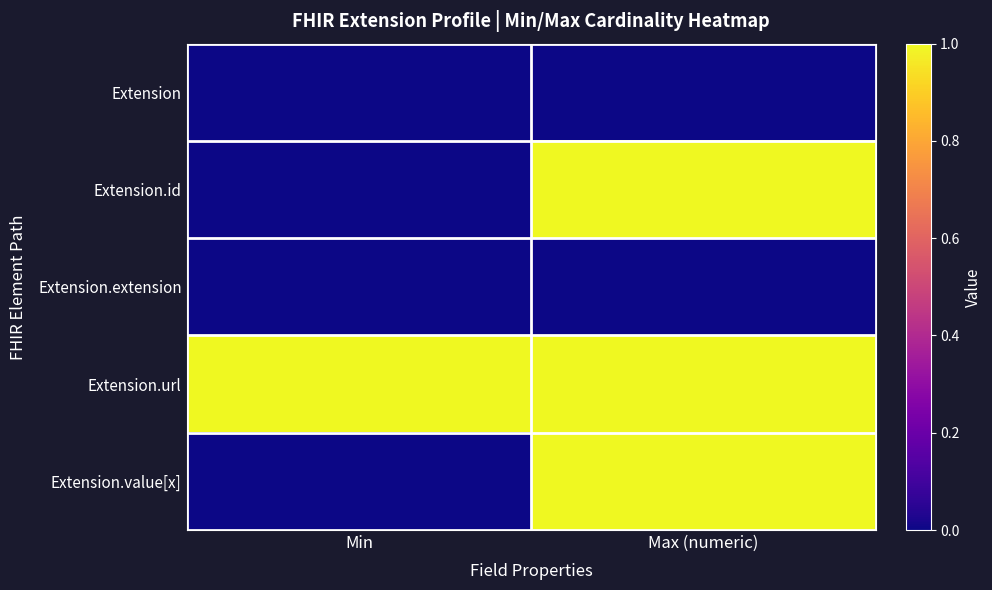

Which series changed the most between Min and Max (numeric)?

Extension.id